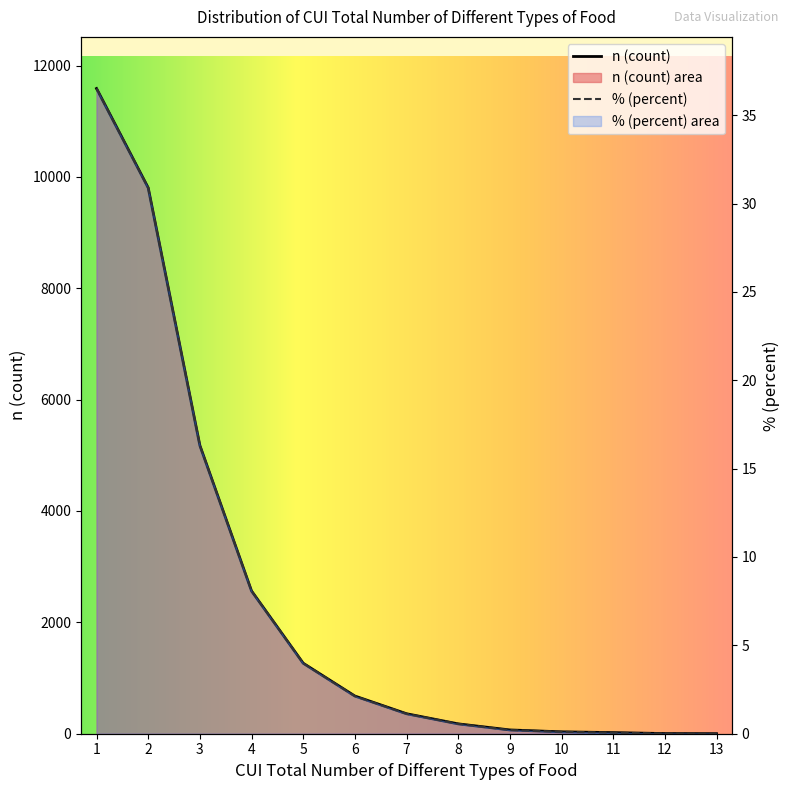

How many lines are shown in the chart?

2